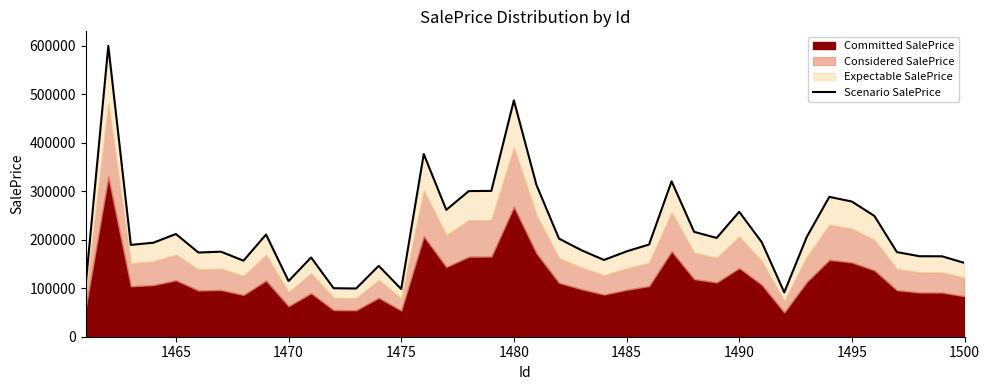

How many lines are shown in the chart?

1